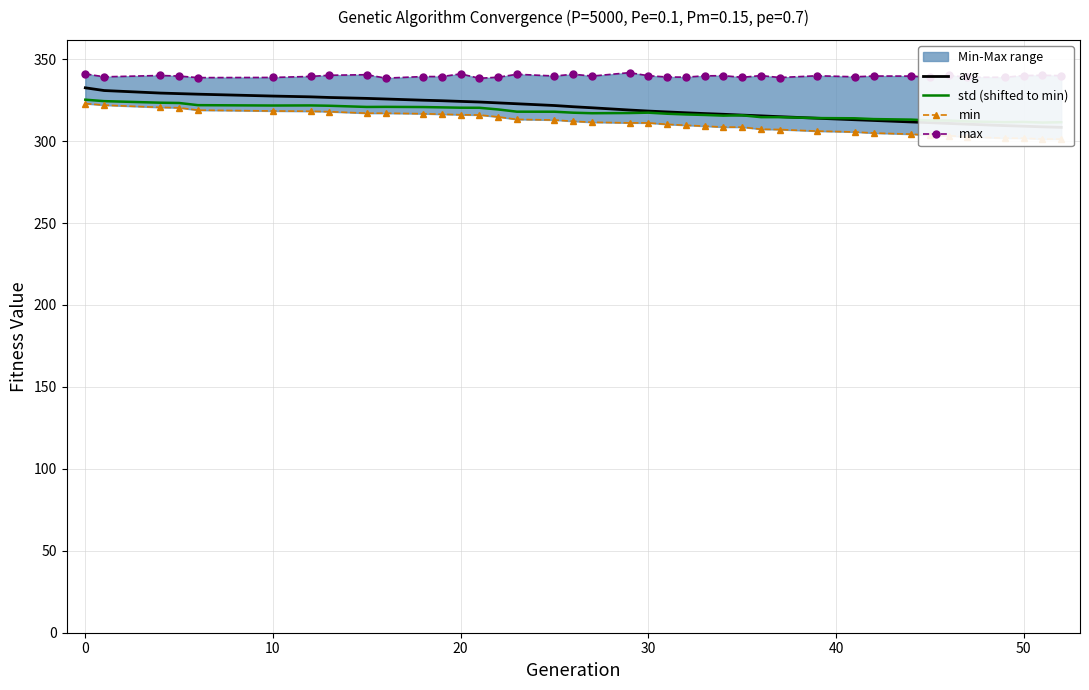

At how many categories does at least one series exceed 305?

39